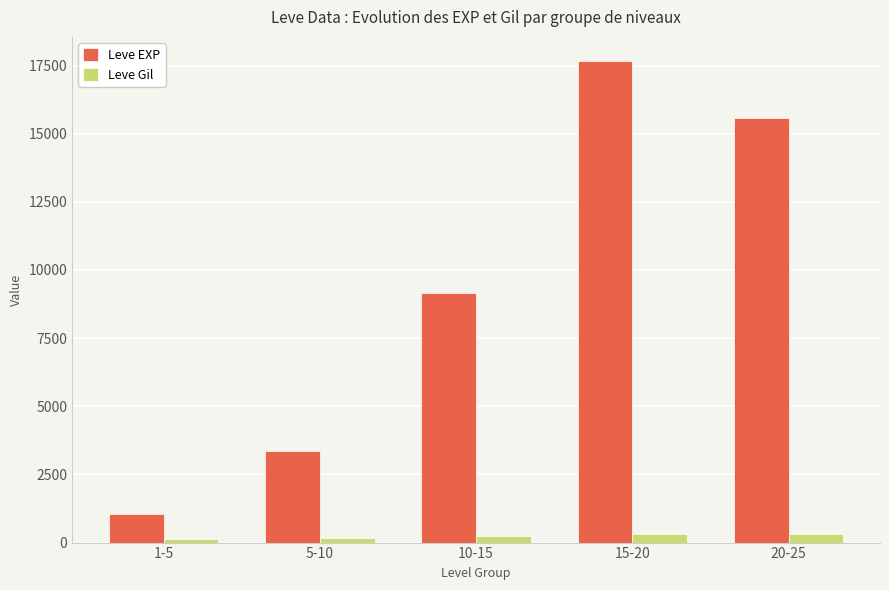

What is the difference between the second highest and second lowest values in the Leve EXP series?

12242